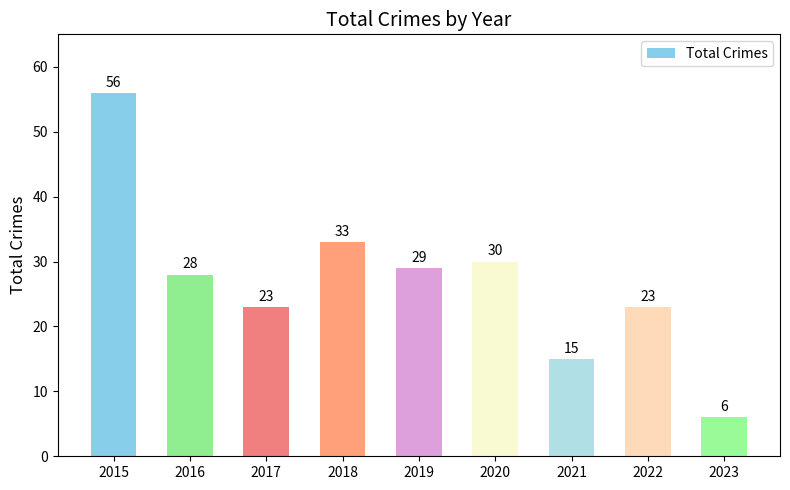

Read the value at 2022.

23